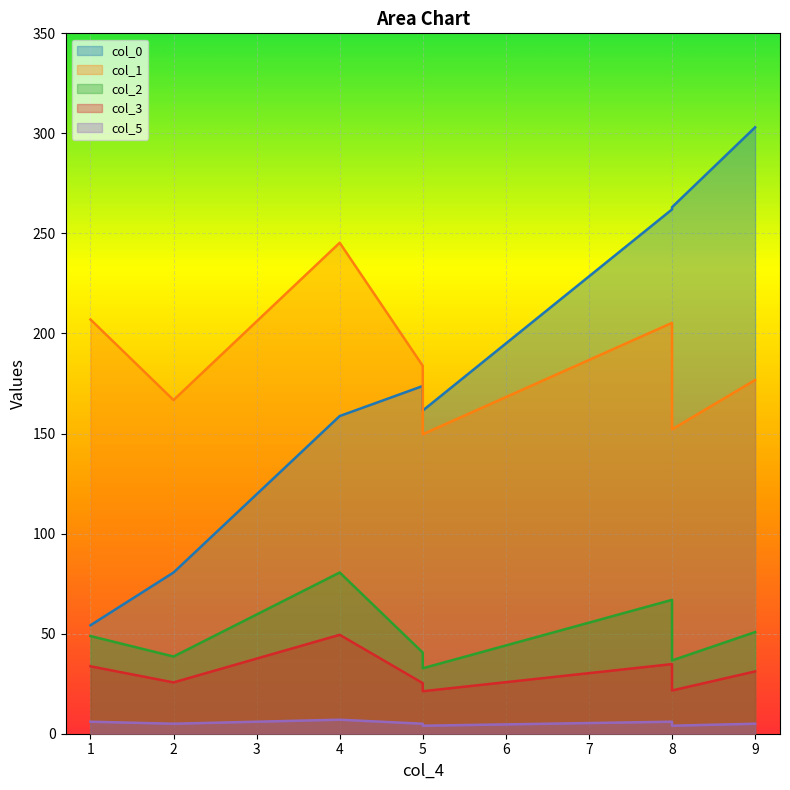

Which series has the largest total across all categories?

col_1